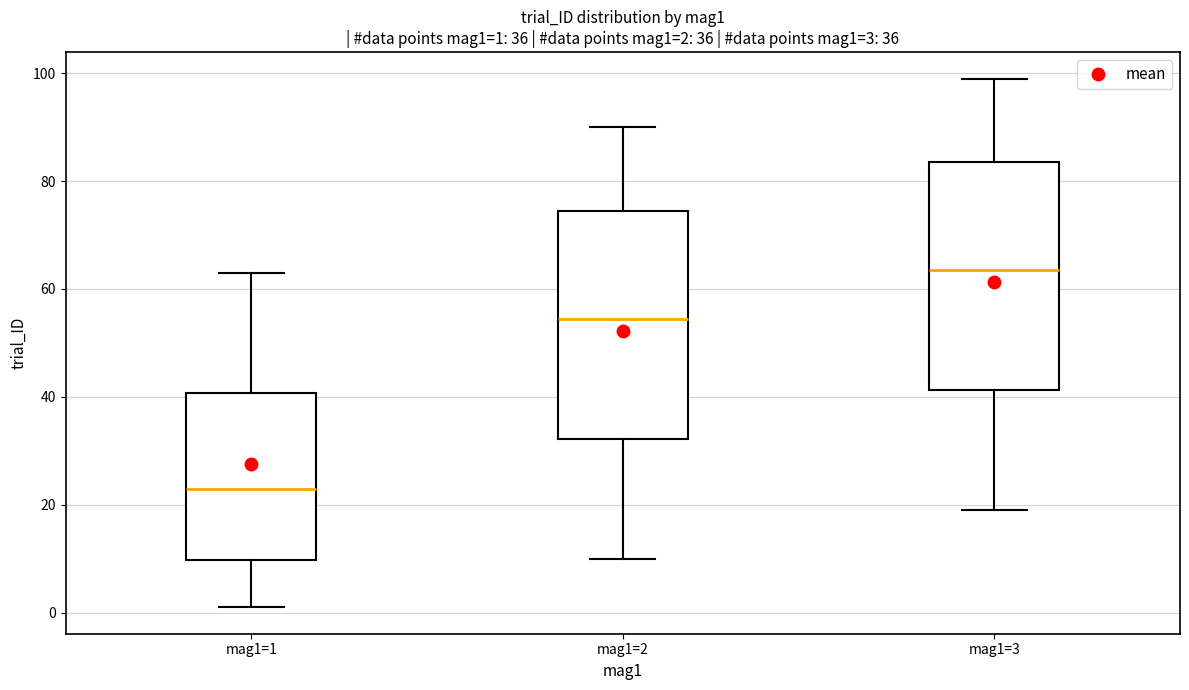

Which box's median line is the highest?

mag1=3